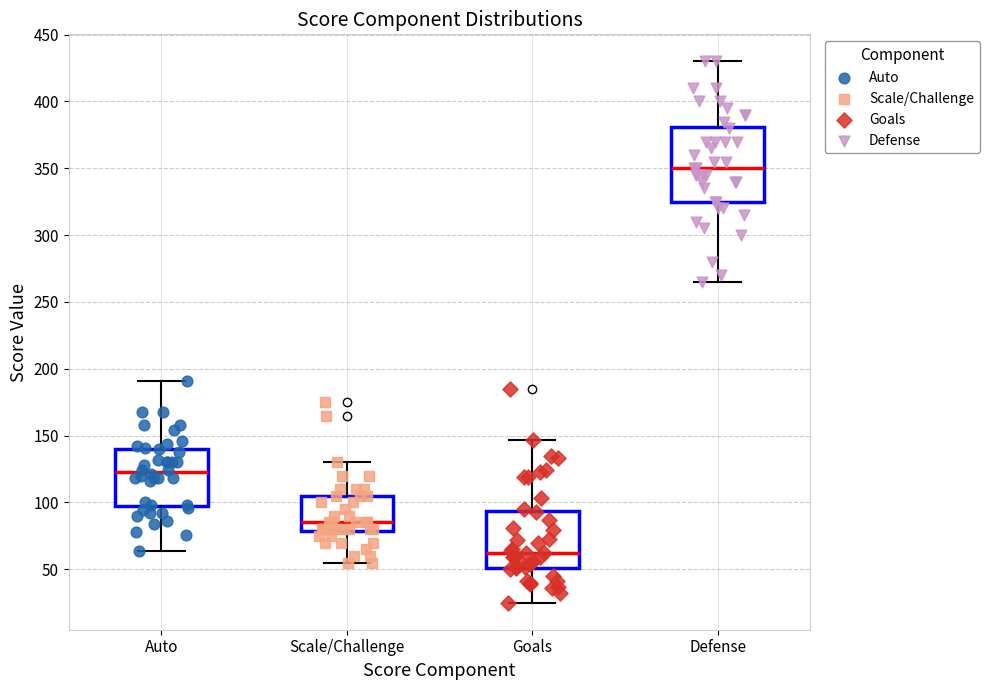

Reading left to right, read every box against the y-axis: the position of its median line, the range the box covers, and the ends of its whiskers. The values are not printed on the chart, so give them approximately, as read against the axis.

Auto: median 125, box 100 to 140, whiskers 65 to 190
Scale/Challenge: median 85, box 80 to 105, whiskers 55 to 130
Goals: median 60, box 50 to 95, whiskers 25 to 145
Defense: median 350, box 325 to 380, whiskers 265 to 430